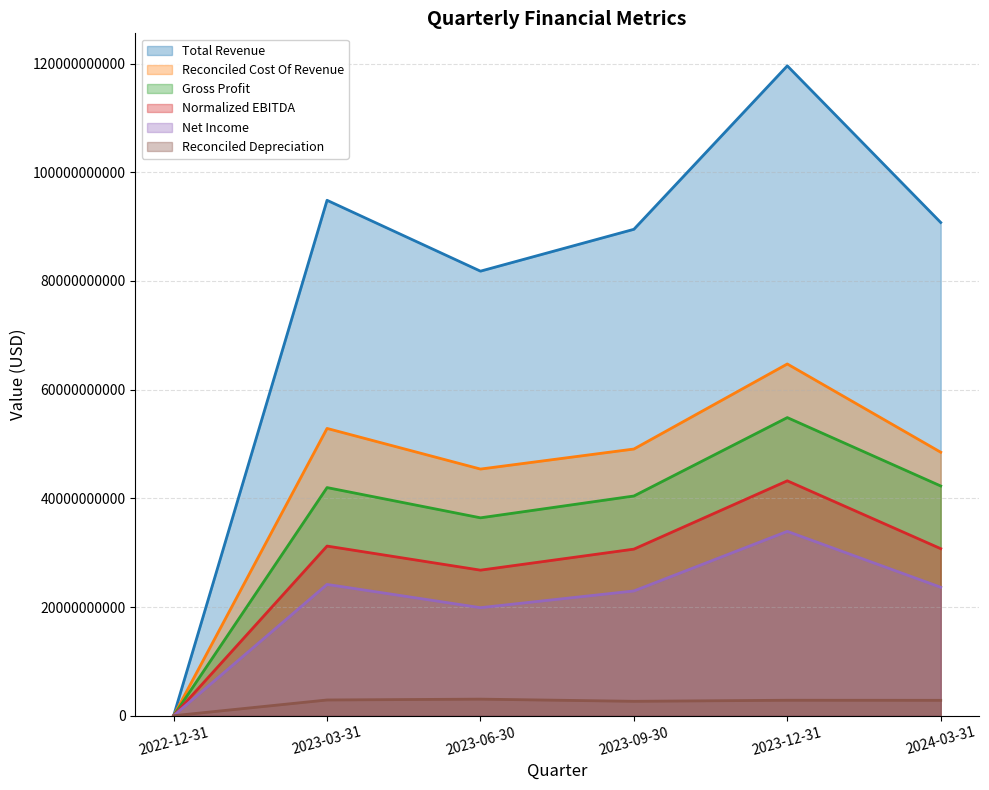

What is the average value of the Reconciled Cost Of Revenue series?

43419500000